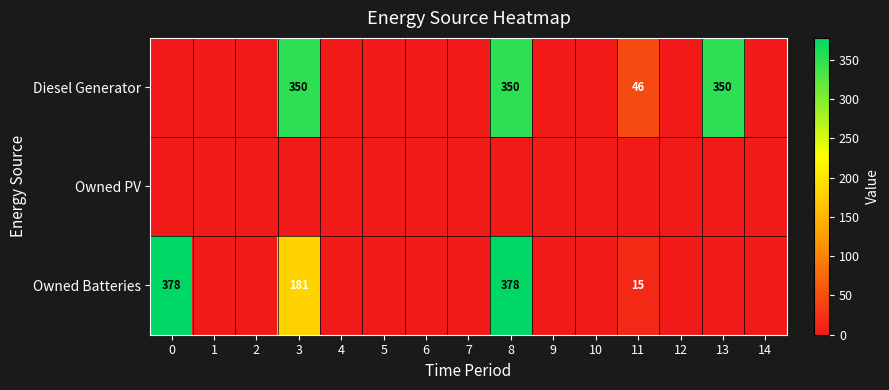

The value of Diesel Generator at 11 is 46. True or false?

True